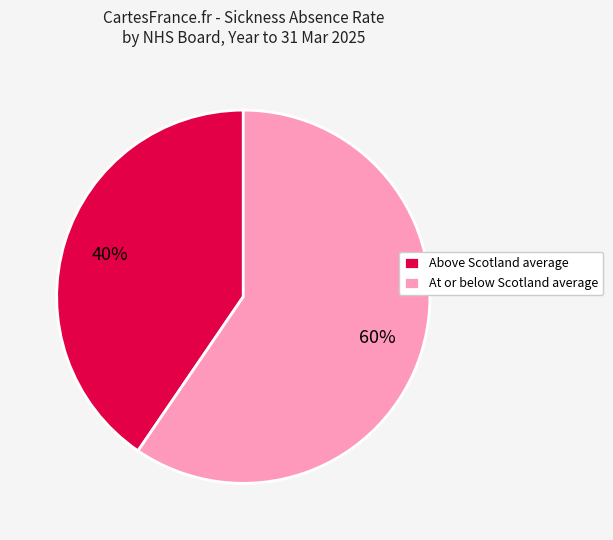

To the nearest percent, what is the average slice percentage?

50%